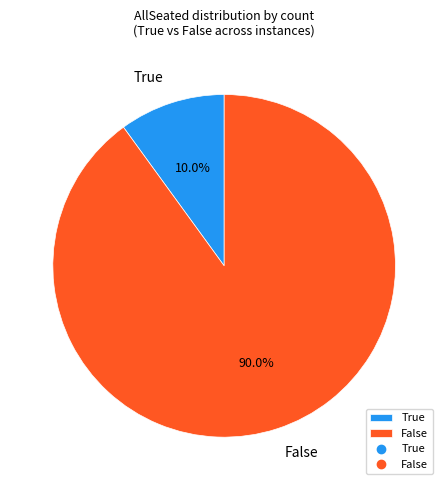

Which slice is the smallest?

True